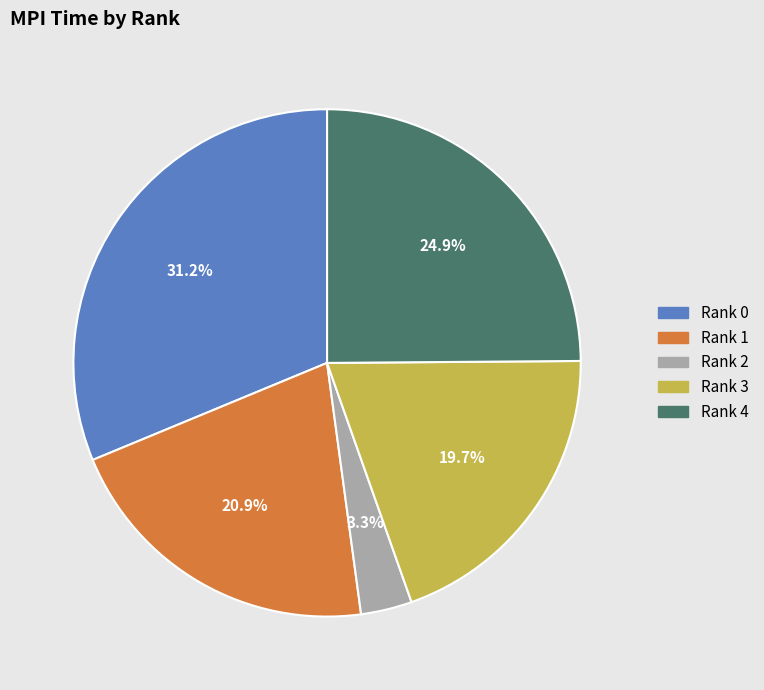

True or false: Rank 2 accounts for 3% of the total.

True